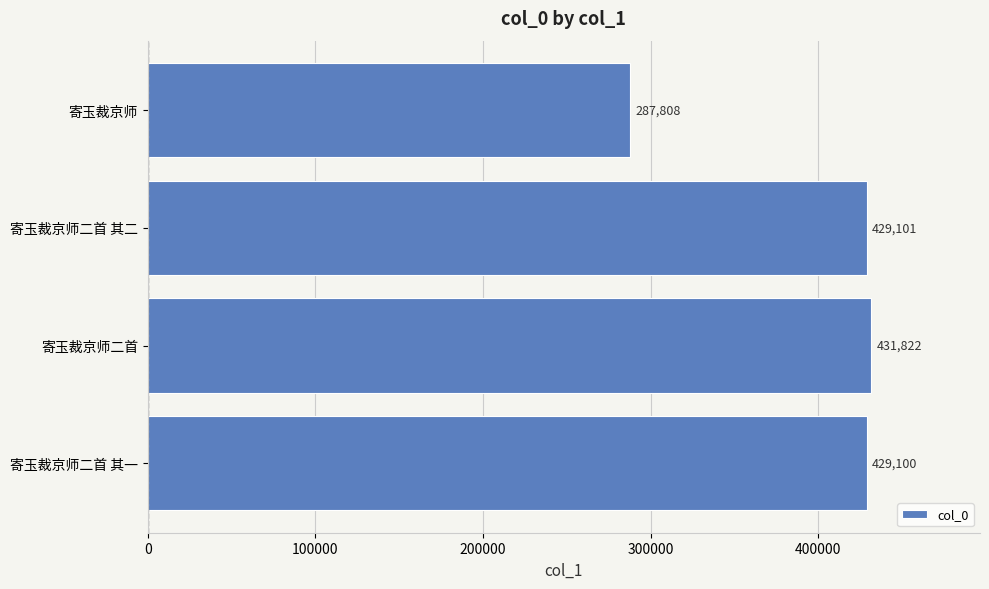

What is the difference between the second highest and second lowest values?

1